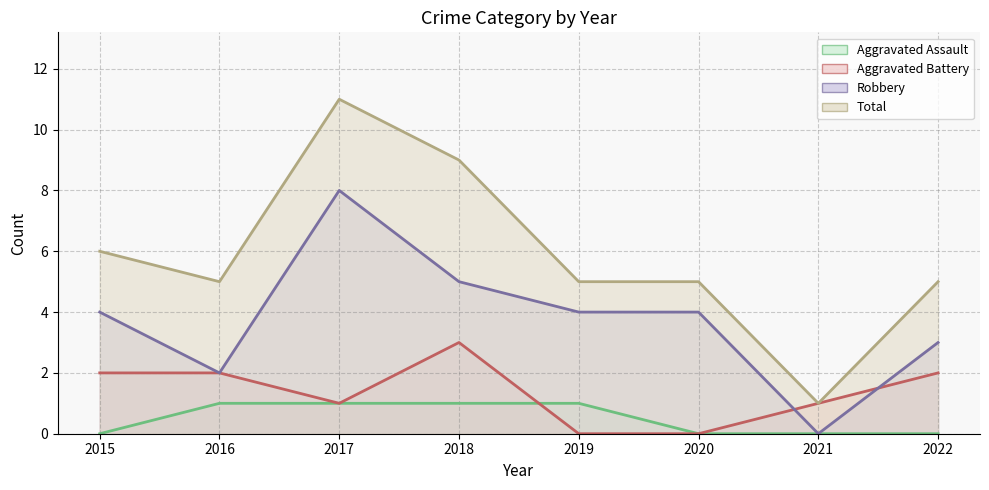

How many lines are shown in the chart?

4